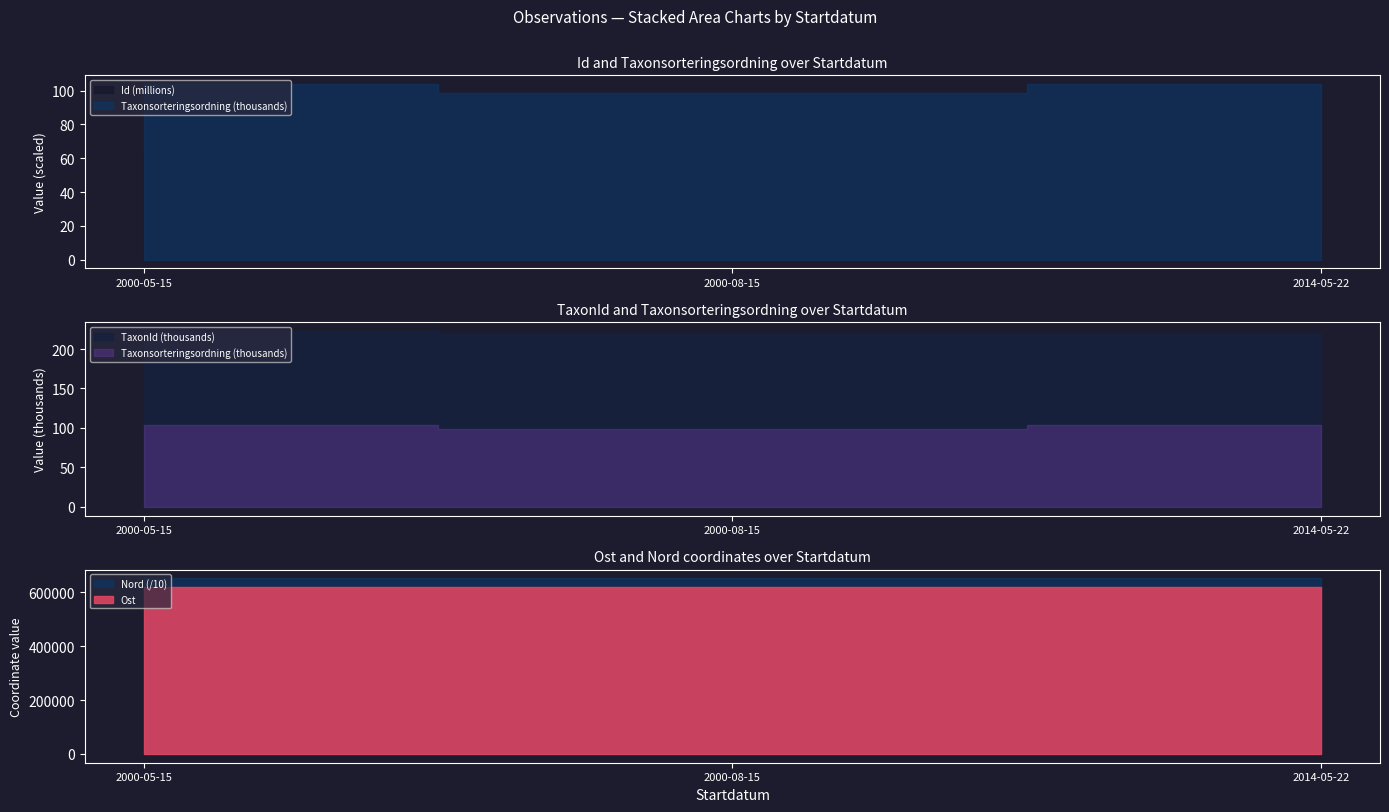

Which series has the largest total across all categories?

Id